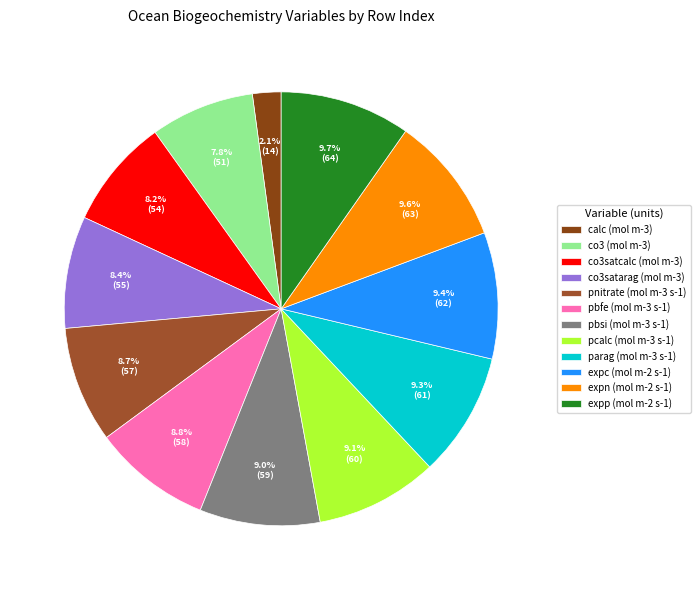

To the nearest percent, what is the combined percentage of pnitrate (mol m-3 s-1) and pcalc (mol m-3 s-1)?

18%